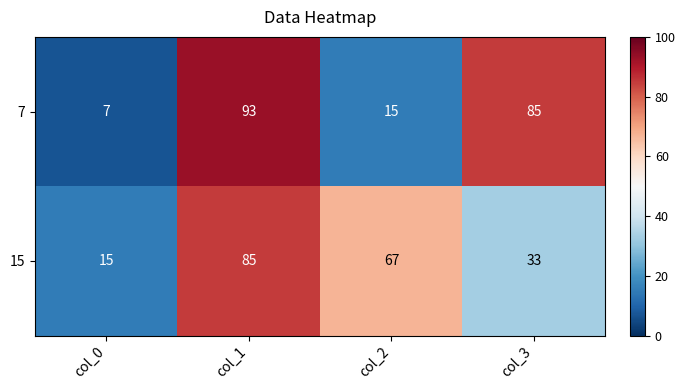

What is the minimum value shown in the chart?

7